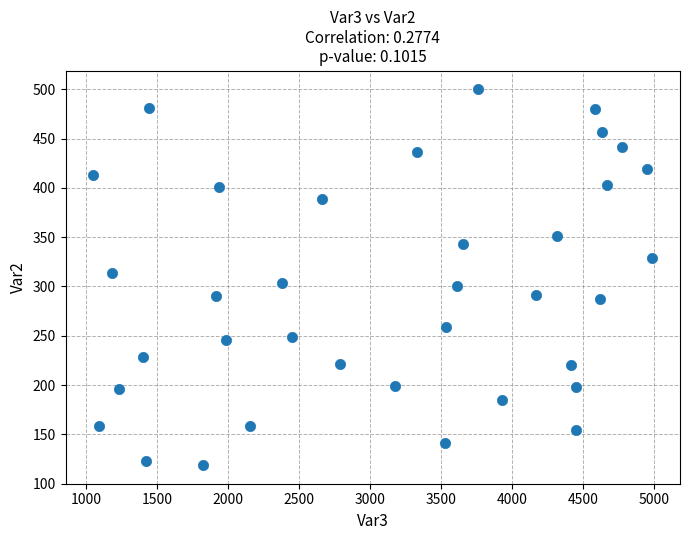

What is the range of Y values (max minus min)?

381